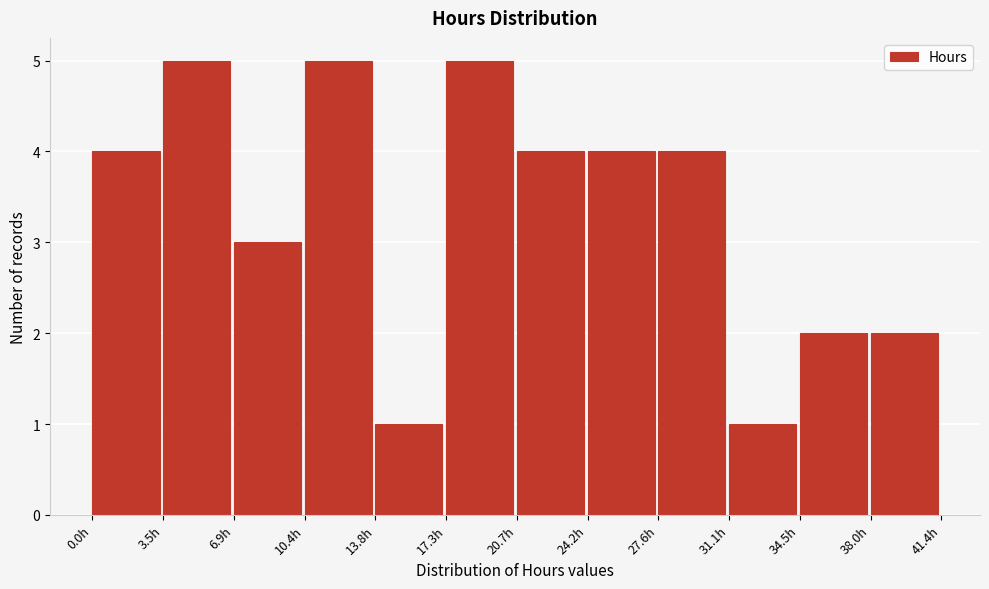

Reading left to right, list every bar in this chart as the range it spans on the x-axis followed by its height. Neither the bar edges nor the heights are printed on the chart, so give them approximately, as read against the axes.

0.0 to 3.5: 4
3.5 to 7.0: 5
7.0 to 10.5: 3
10.5 to 14.0: 5
14.0 to 17.5: 1
17.5 to 20.5: 5
20.5 to 24.0: 4
24.0 to 27.5: 4
27.5 to 31.0: 4
31.0 to 34.5: 1
34.5 to 38.0: 2
38.0 to 41.5: 2